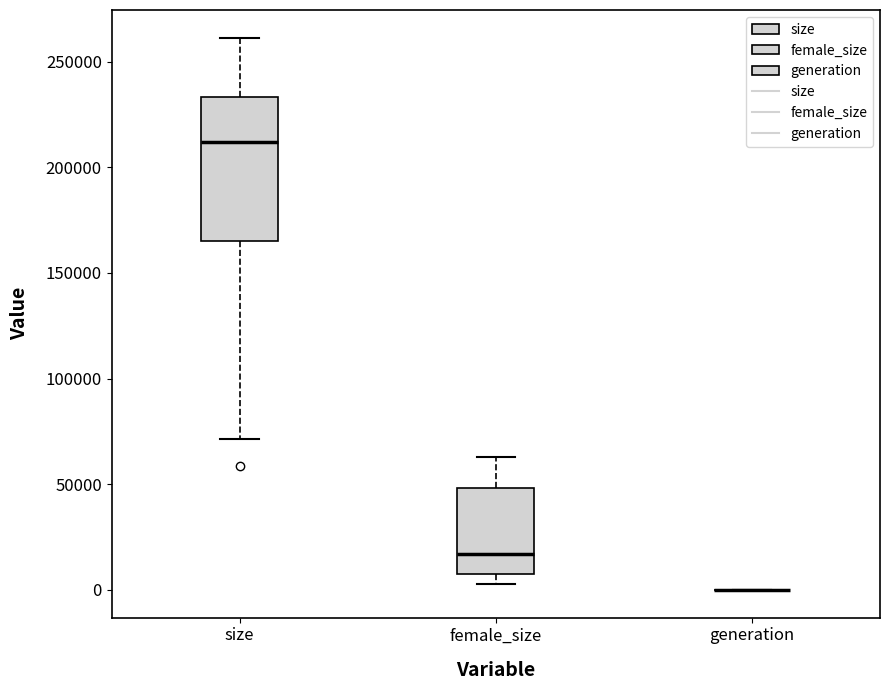

Reading left to right, read every box against the y-axis: the position of its median line, the range the box covers, and the ends of its whiskers. The values are not printed on the chart, so give them approximately, as read against the axis.

size: median 210000, box 165000 to 235000, whiskers 70000 to 260000
female_size: median 15000, box 5000 to 50000, whiskers 5000 (just below the box's lower edge) to 65000
generation: box collapsed to a line at 0, whiskers 0 to 0